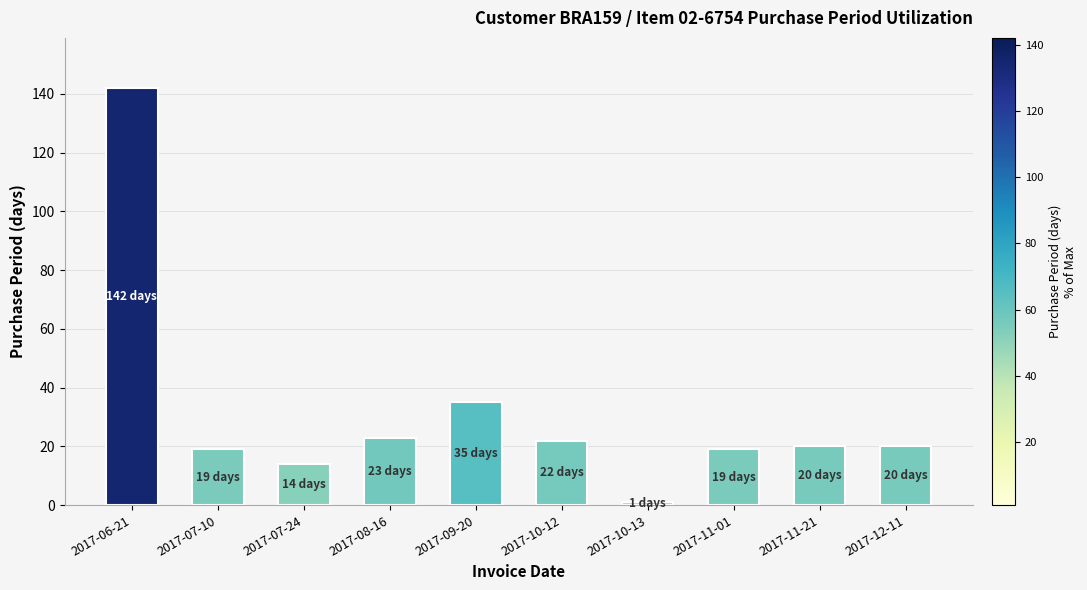

Which has a higher value, 2017-11-21 or 2017-10-13?

2017-11-21